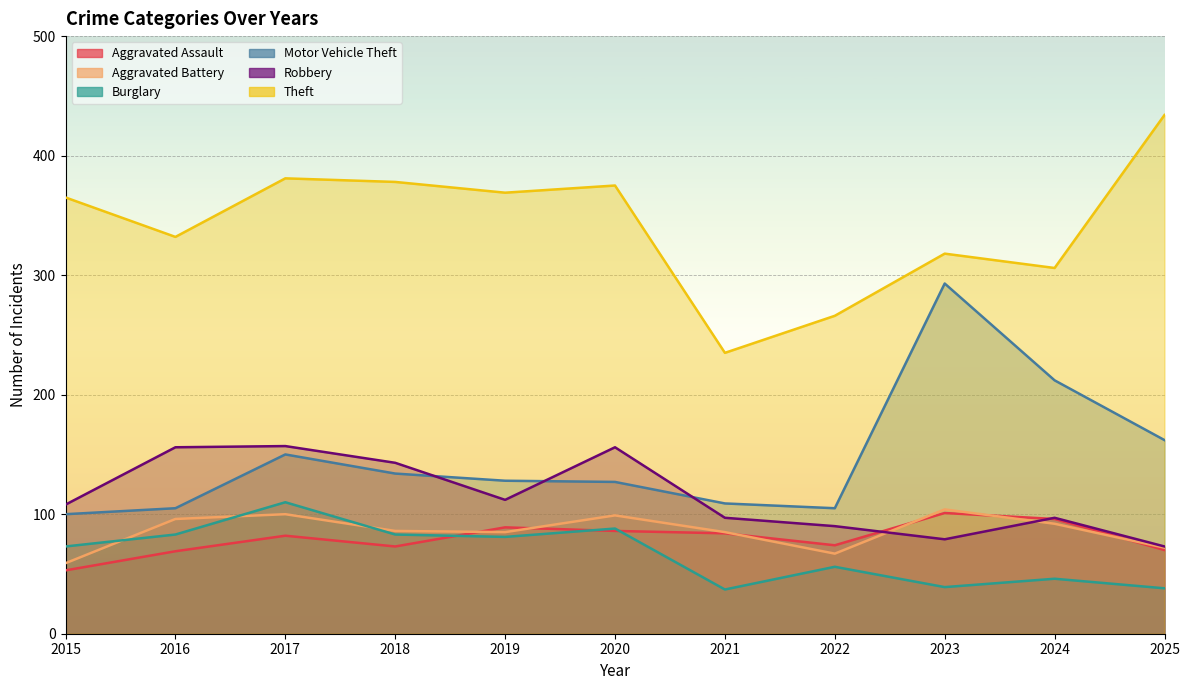

Reading right to left, list all the values displayed in this chart.

Aggravated Assault: 70	96	101	74	84	86	89	73	82	69	53
Aggravated Battery: 72	92	104	67	85	99	85	86	100	96	59
Burglary: 38	46	39	56	37	88	81	83	110	83	73
Motor Vehicle Theft: 162	212	293	105	109	127	128	134	150	105	100
Robbery: 73	97	79	90	97	156	112	143	157	156	108
Theft: 434	306	318	266	235	375	369	378	381	332	365